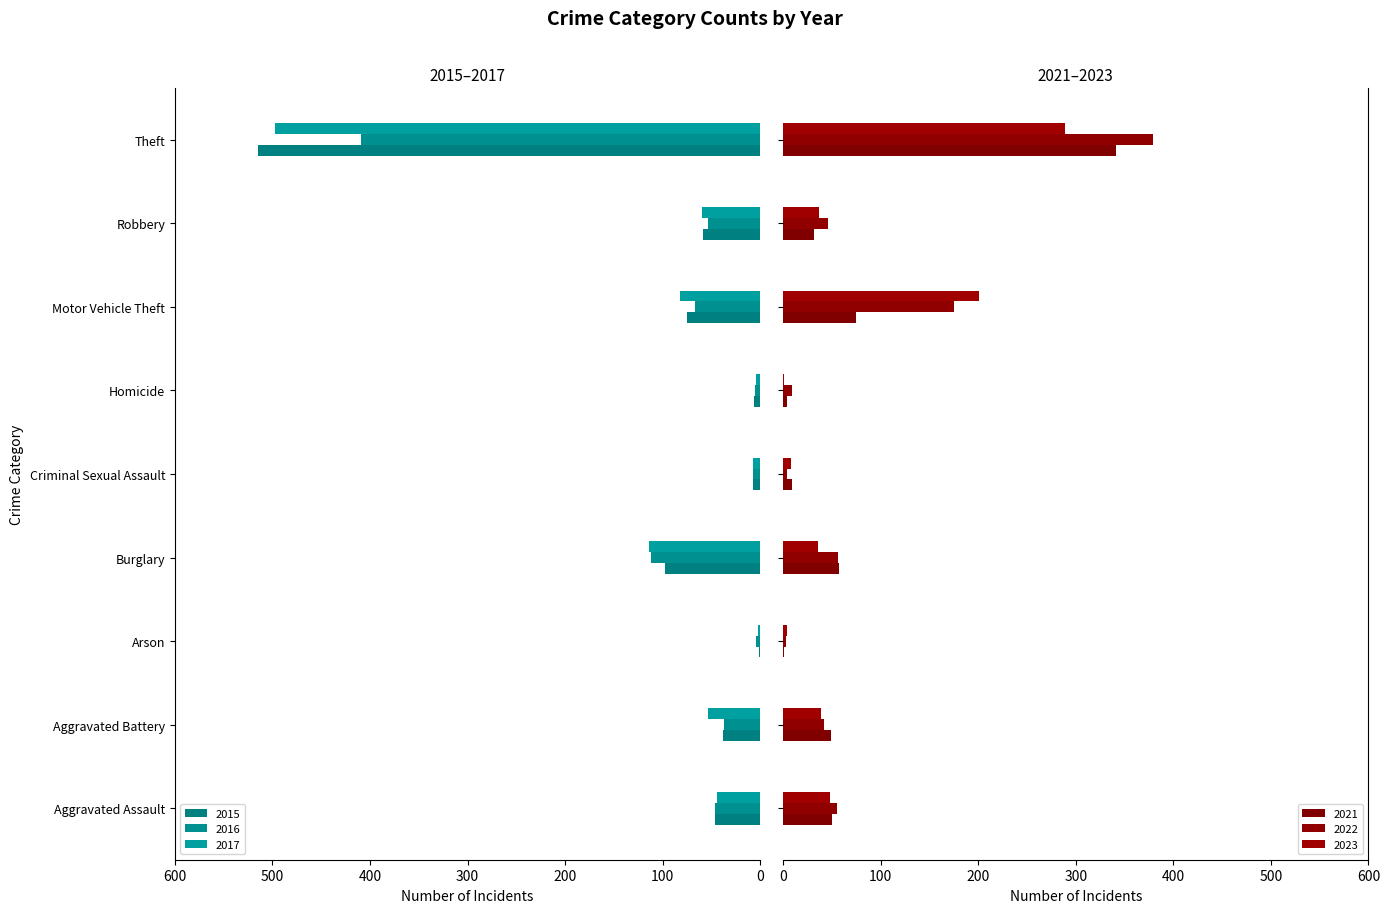

What is the value of the 2021 bar at the 1st from the left?

50